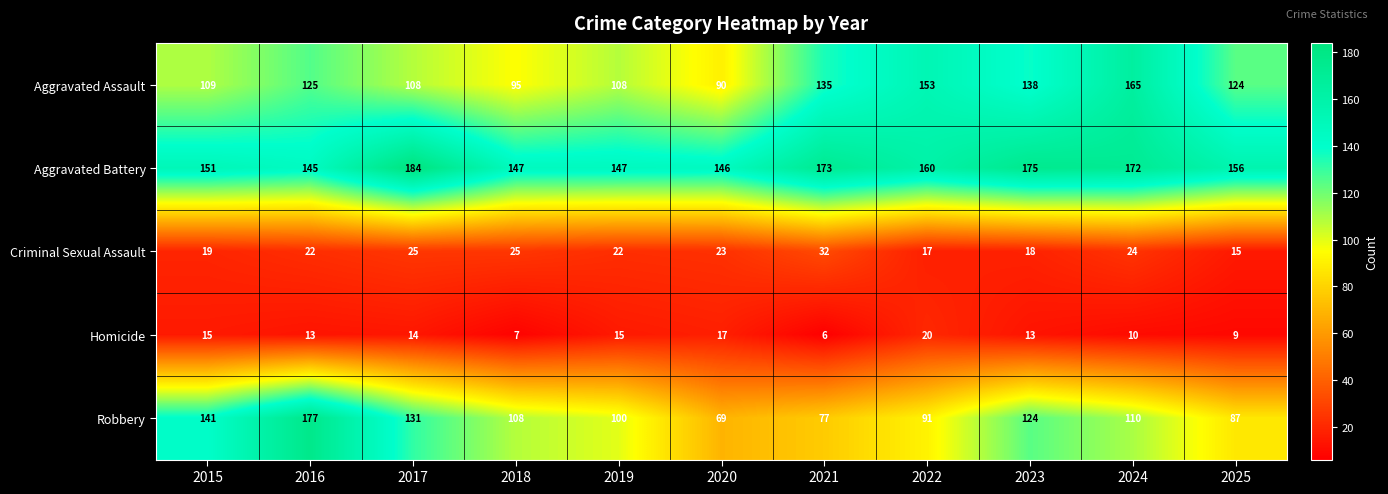

At which category does the chart reach its peak across all series?

2017